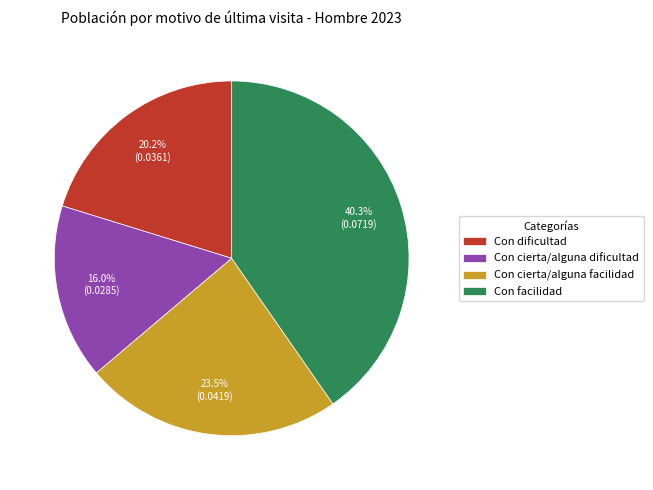

Count the number of slices in the pie.

4